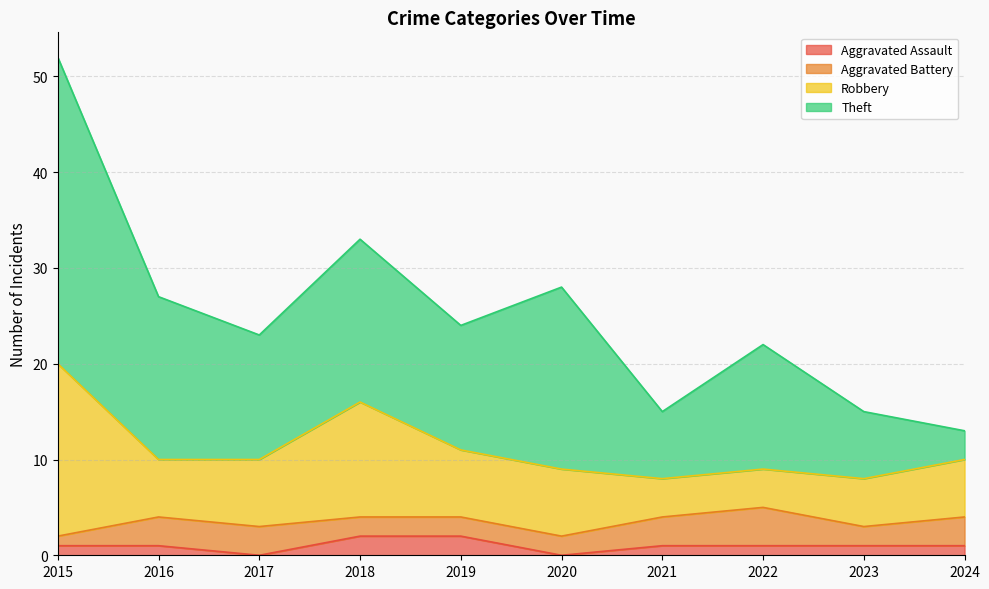

Reading left to right, what are all the values shown in this chart?

Aggravated Assault: 2015=1	2016=1	2017=0	2018=2	2019=2	2020=0	2021=1	2022=1	2023=1	2024=1
Aggravated Battery: 2015=1	2016=3	2017=3	2018=2	2019=2	2020=2	2021=3	2022=4	2023=2	2024=3
Robbery: 2015=18	2016=6	2017=7	2018=12	2019=7	2020=7	2021=4	2022=4	2023=5	2024=6
Theft: 2015=32	2016=17	2017=13	2018=17	2019=13	2020=19	2021=7	2022=13	2023=7	2024=3